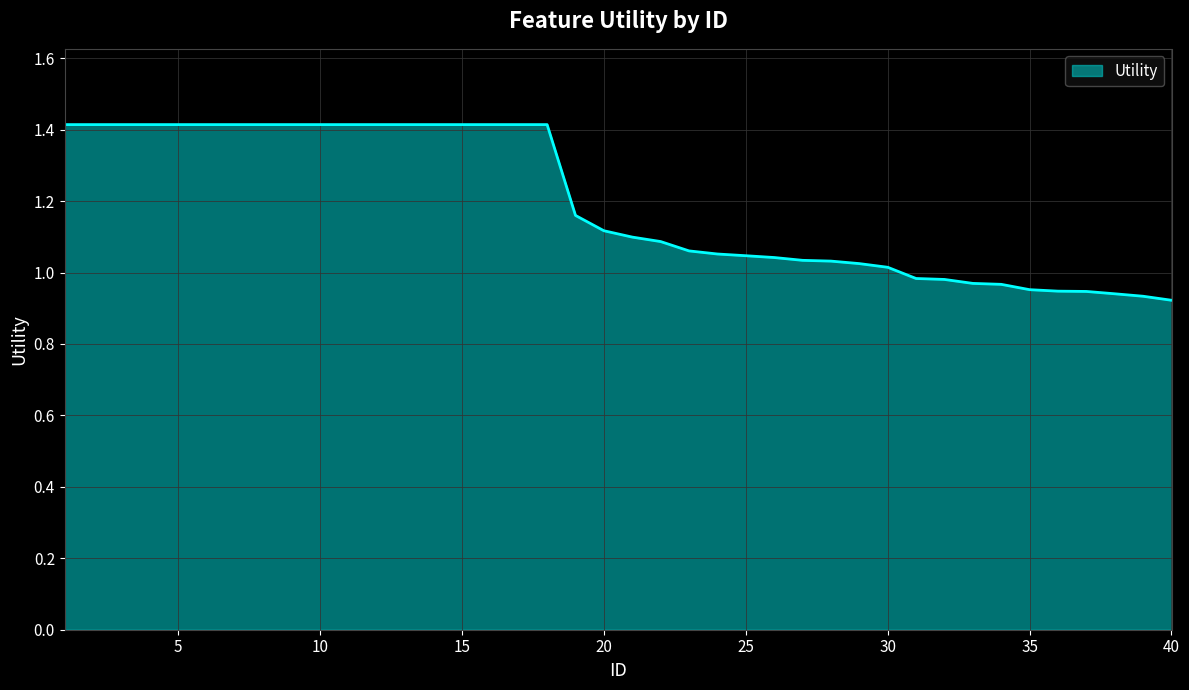

Reading right to left, what are all the values shown in this chart?

0.9	0.9	0.9	0.9	0.9	1.0	1.0	1.0	1.0	1.0	1.0	1.0	1.0	1.0	1.0	1.0	1.1	1.1	1.1	1.1	1.1	1.2	1.4	1.4	1.4	1.4	1.4	1.4	1.4	1.4	1.4	1.4	1.4	1.4	1.4	1.4	1.4	1.4	1.4	1.4